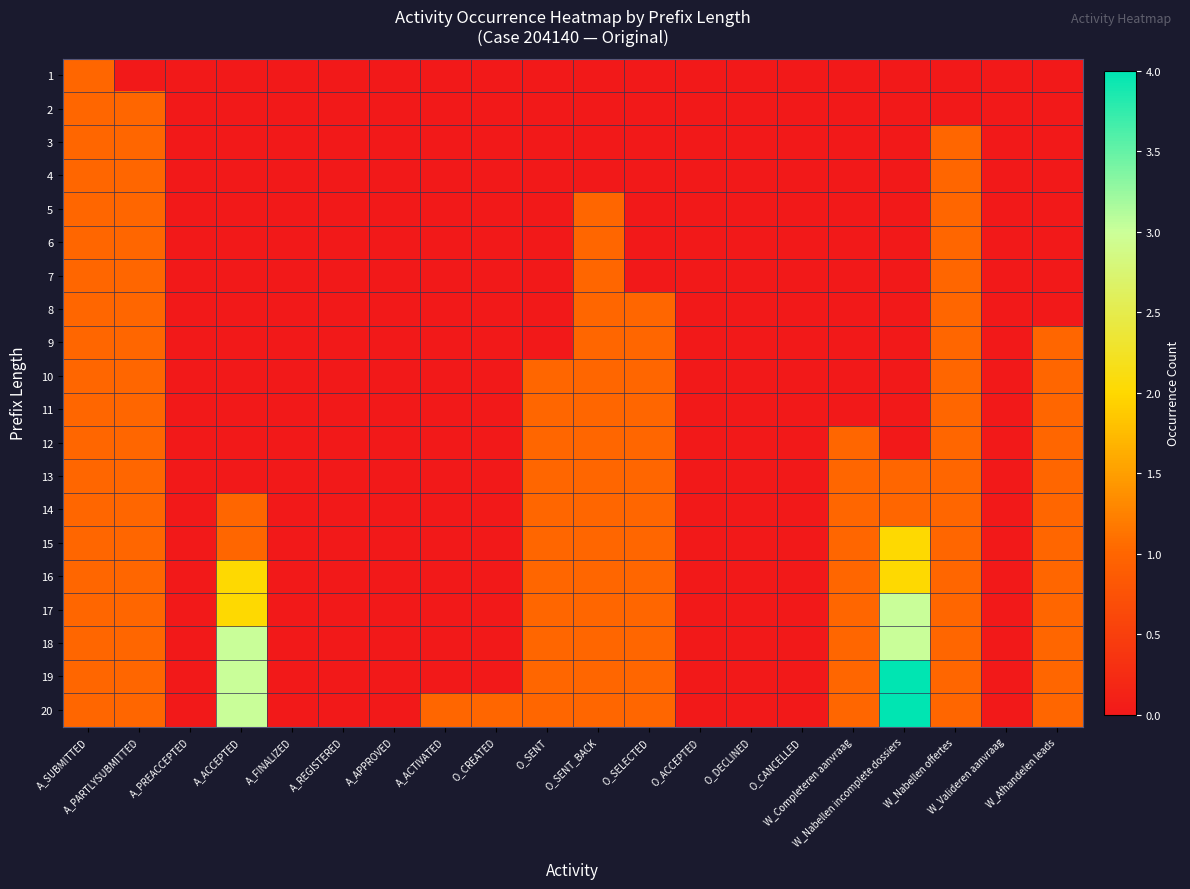

List the series in order of their peak value, lowest first.

1, 2, 3, 4, 5, 6, 7, 8, 9, 10, 11, 12, 13, 14, 15, 16, 17, 18, 19, 20